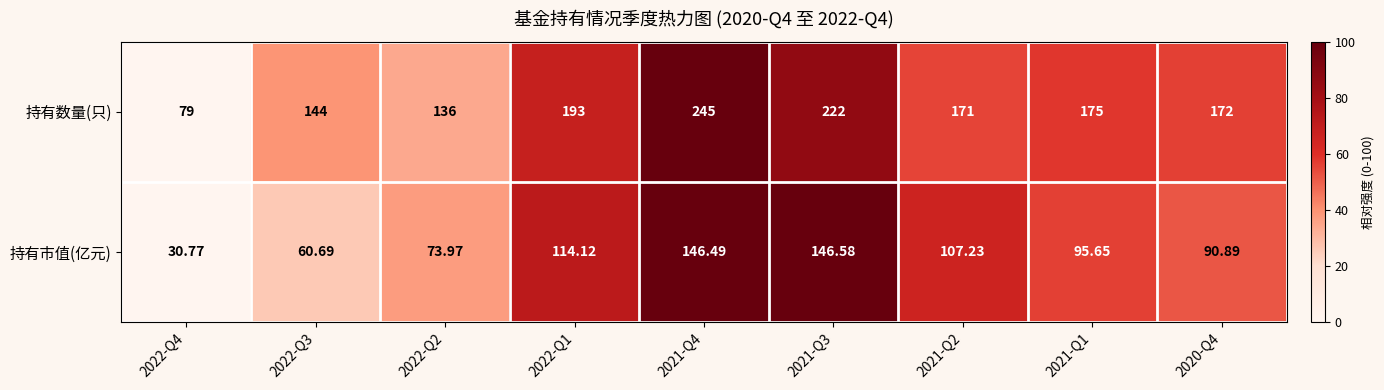

Which series has the largest range (max minus min)?

持有数量(只)